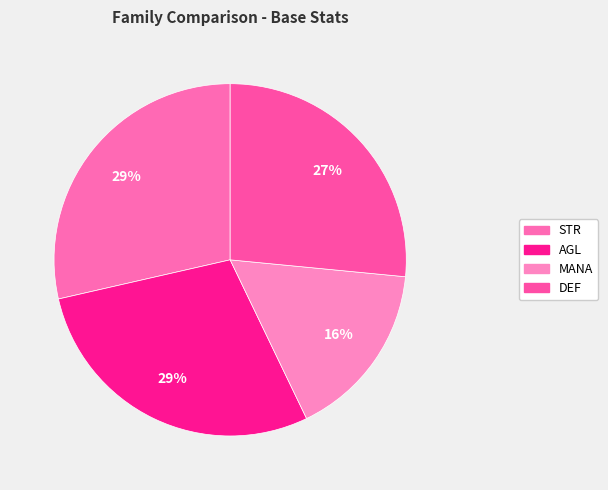

To the nearest percent, what portion does DEF represent?

27%